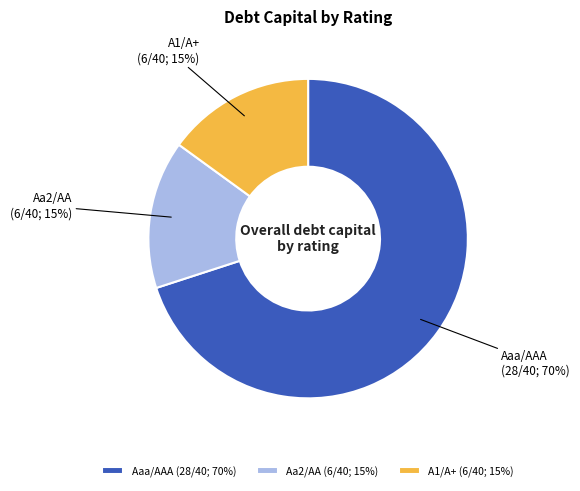

Does any single category account for the majority?

Yes